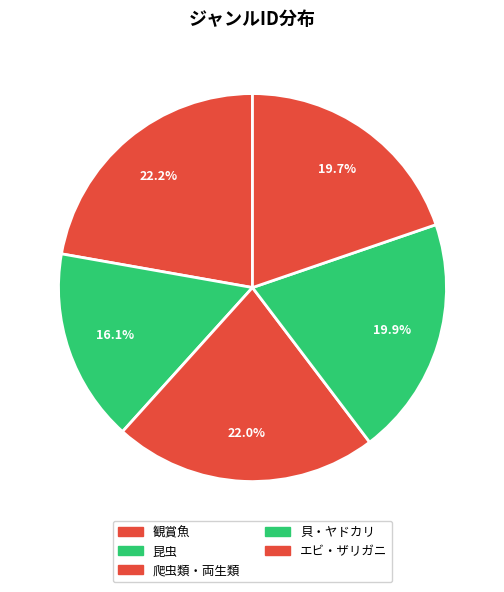

To the nearest percent, what is the average slice percentage?

20%